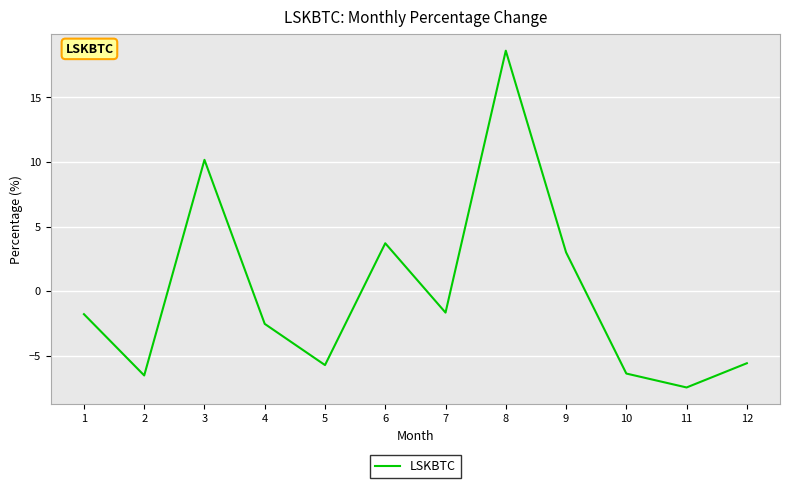

Is it true that the value at 5 is -5.7?

True